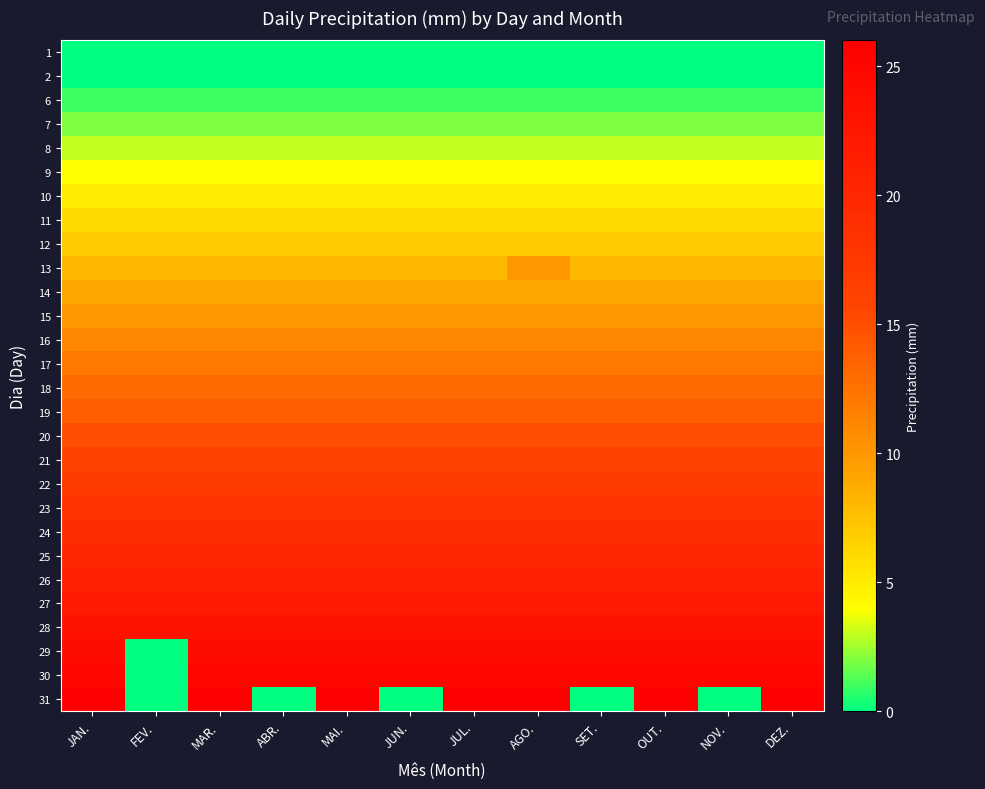

Rank the series by their maximum value, from lowest to highest.

1, 2, 6, 7, 8, 9, 10, 11, 12, 14, 13, 15, 16, 17, 18, 19, 20, 21, 22, 23, 24, 25, 26, 27, 28, 29, 30, 31